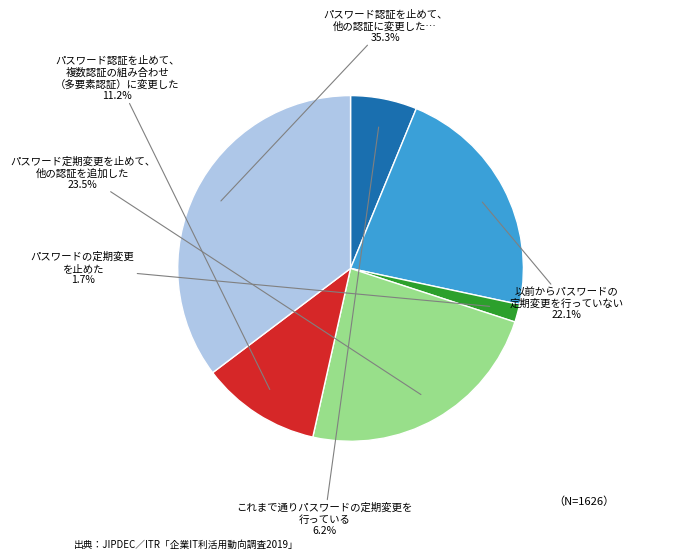

How many slices are in this pie chart?

6